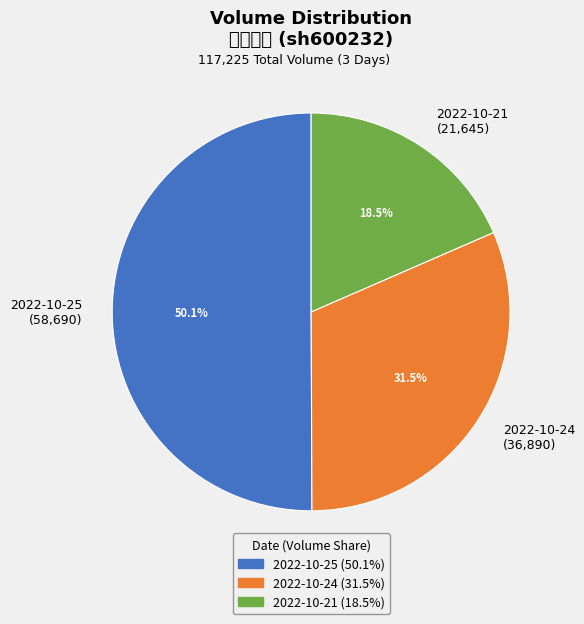

What is the majority slice?

2022-10-25